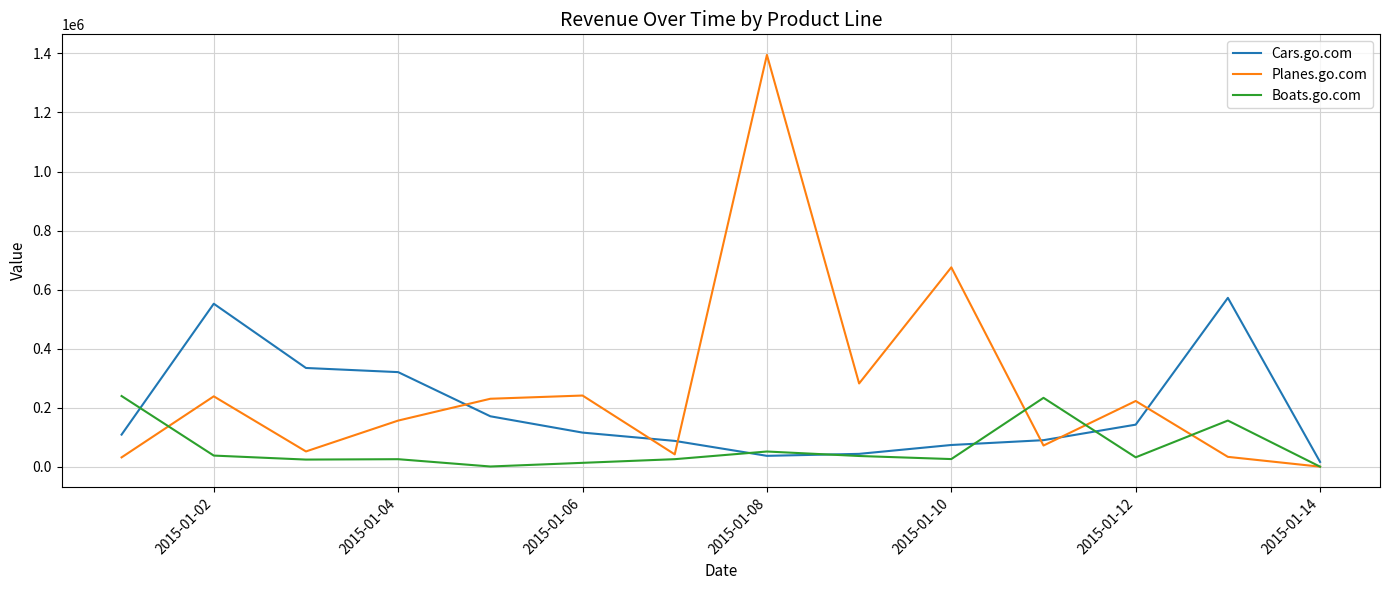

Rank the series by their maximum value, from highest to lowest.

Planes.go.com, Cars.go.com, Boats.go.com